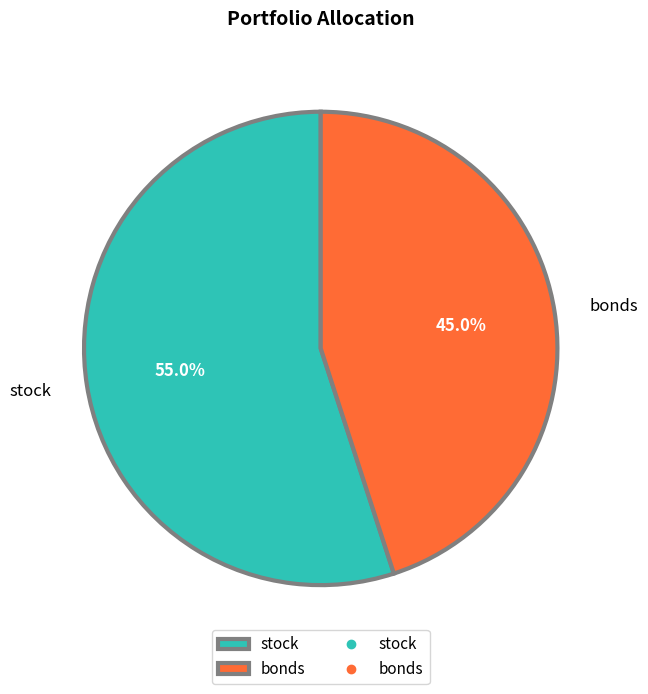

The bonds slice represents 45% of the pie. True or false?

True